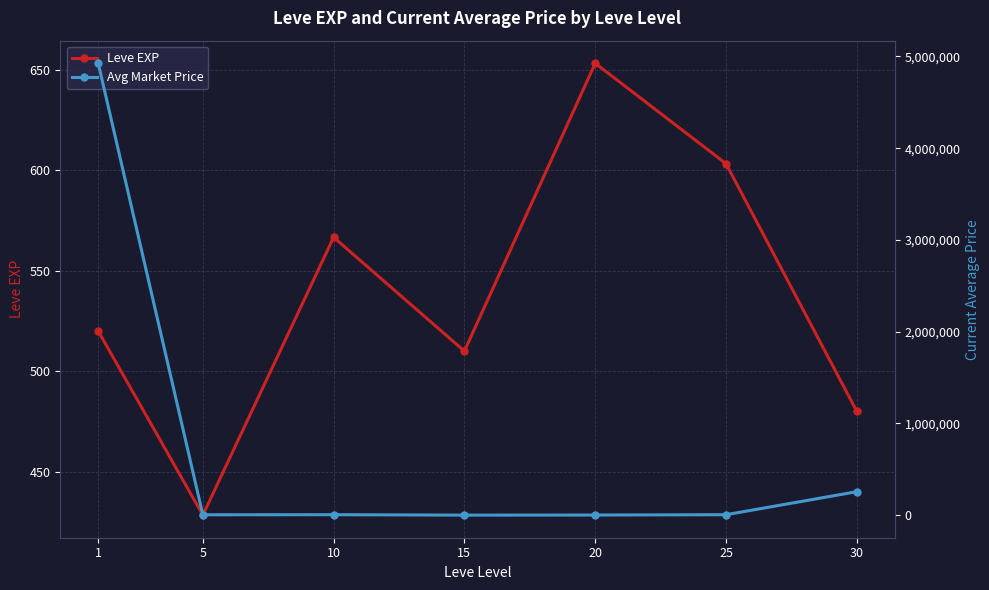

True or false: Leve EXP has more than 1 points higher than both neighbors.

True